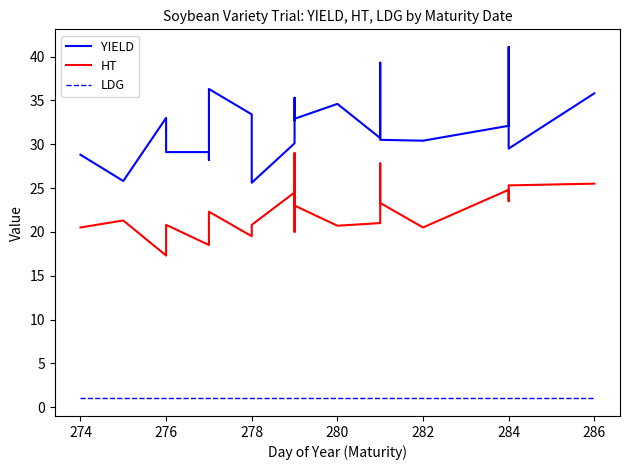

True or false: LDG and HT intersect in this chart.

False